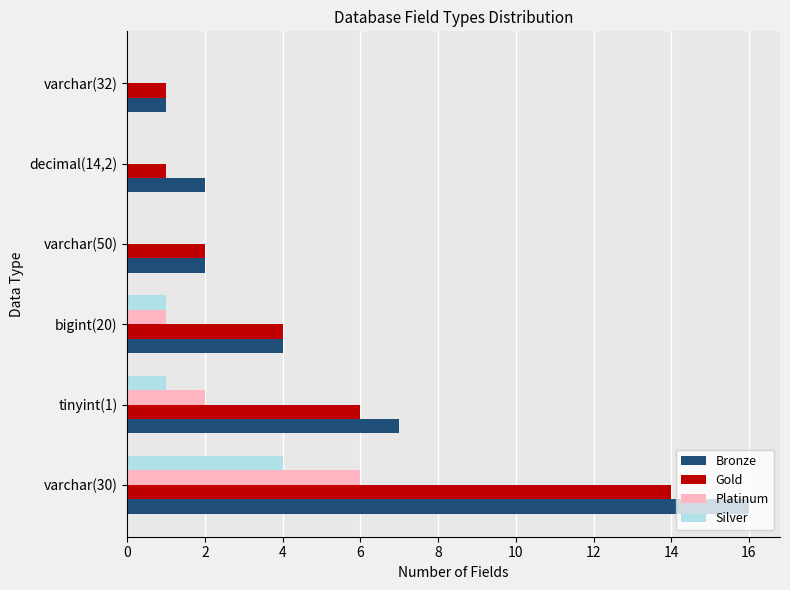

Is the value of Bronze at bigint(20) greater than the value of Gold at decimal(14,2)?

Yes